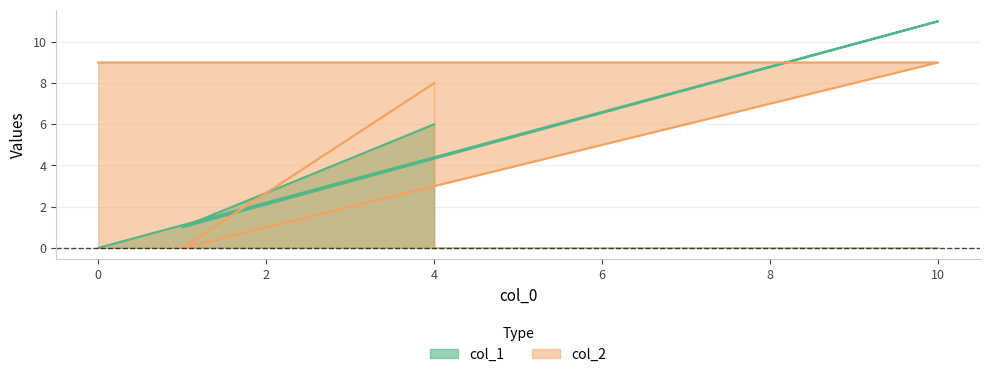

True or false: col_1 has more than 0 points higher than both neighbors.

True